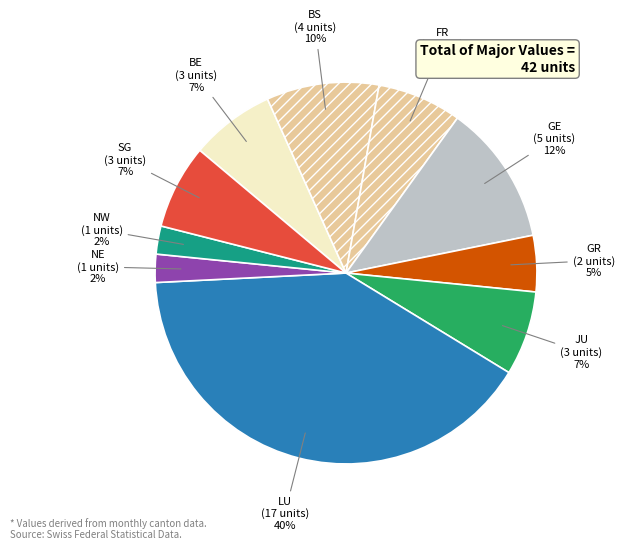

To the nearest percent, what percentage of the pie is NW?

2%